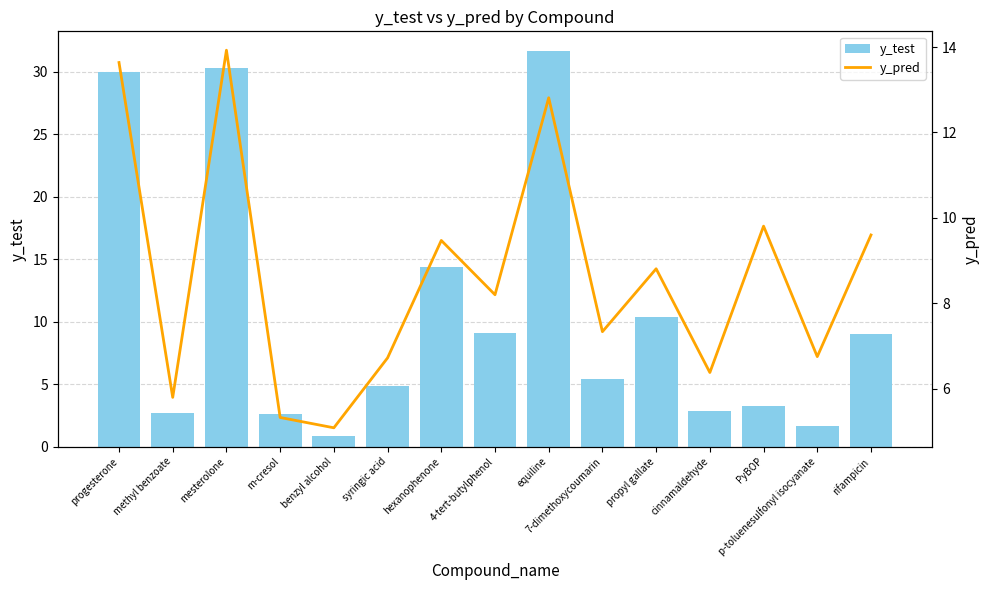

Where is y_test nearest to the value 16?

hexanophenone